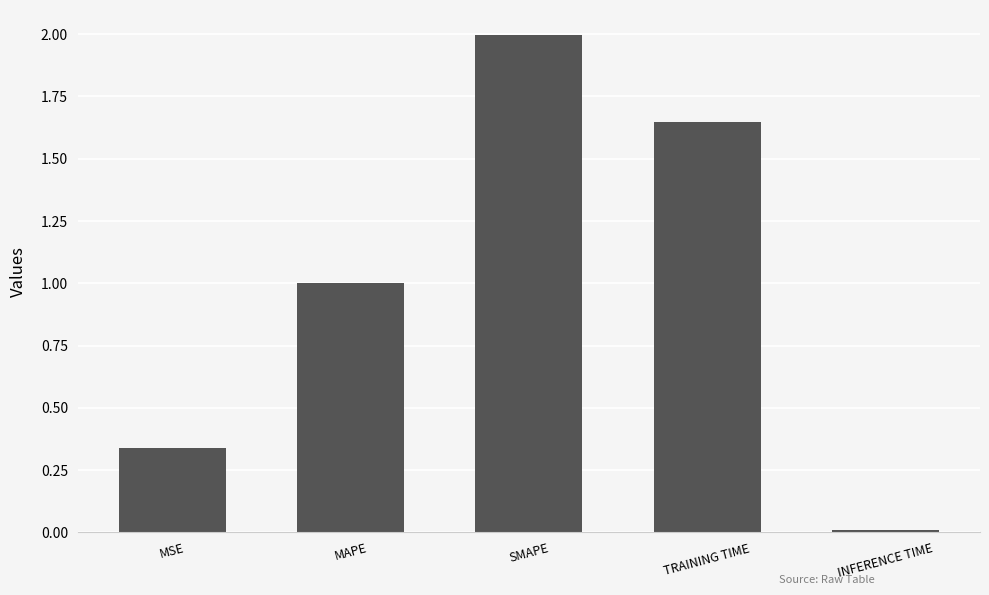

At which category does the chart reach its peak across all series?

SMAPE